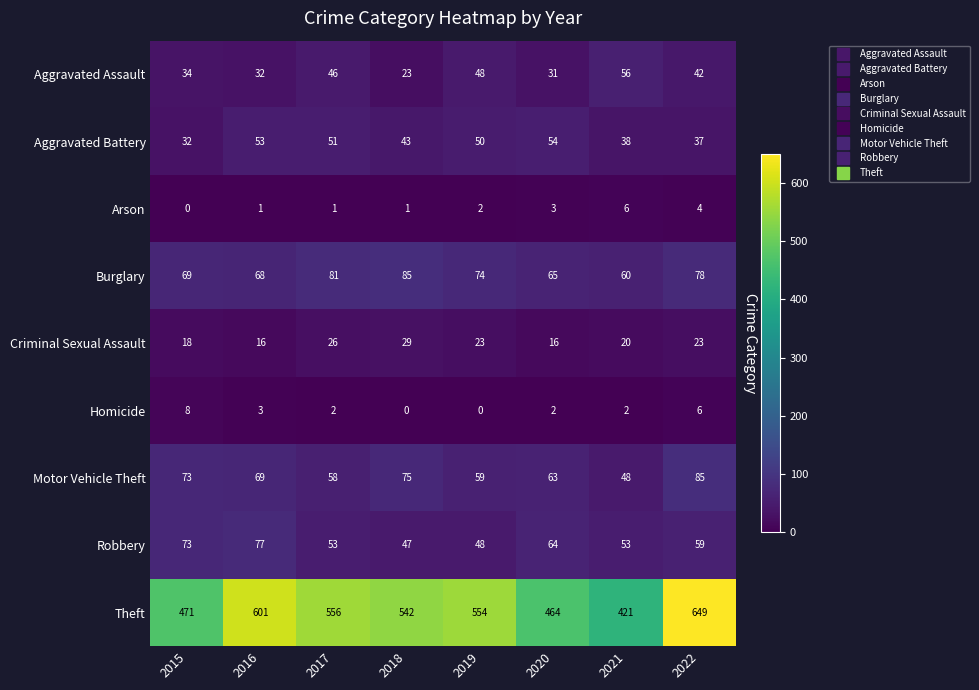

Where is Aggravated Assault nearest to the value 39?

2022